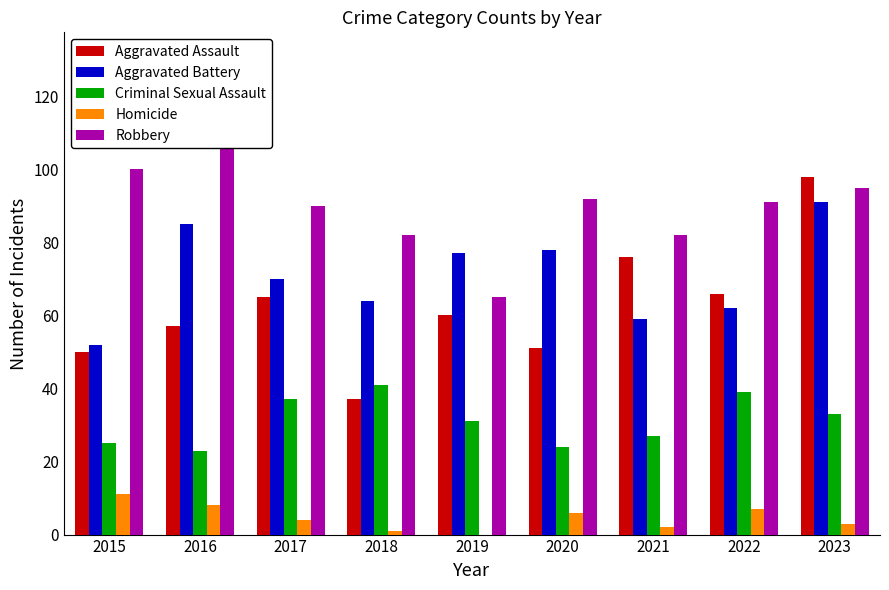

Rank the categories by Aggravated Assault value from lowest to highest.

2018, 2015, 2020, 2016, 2019, 2017, 2022, 2021, 2023